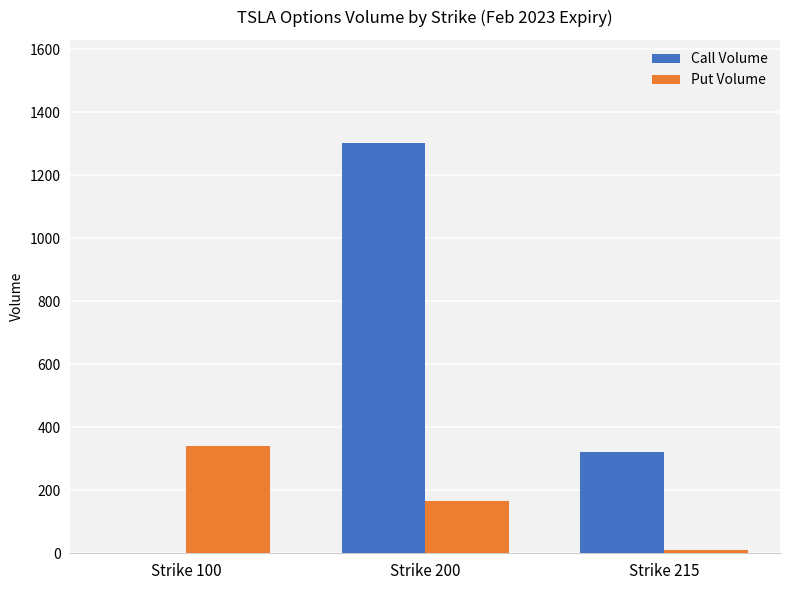

At which label does Call Volume first exceed 323?

Strike 200